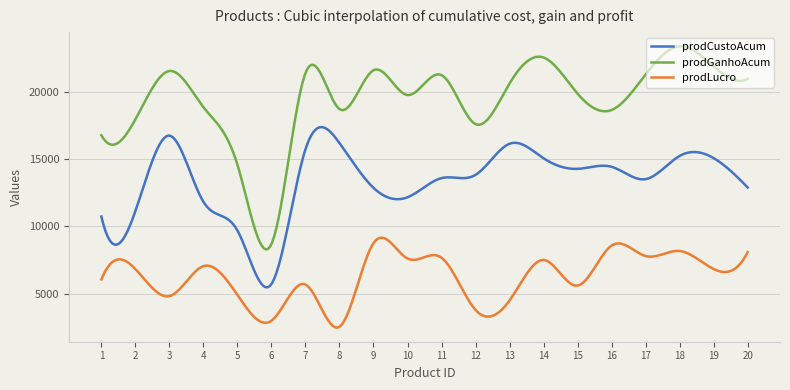

Which series has the largest total across all categories?

prodGanhoAcum